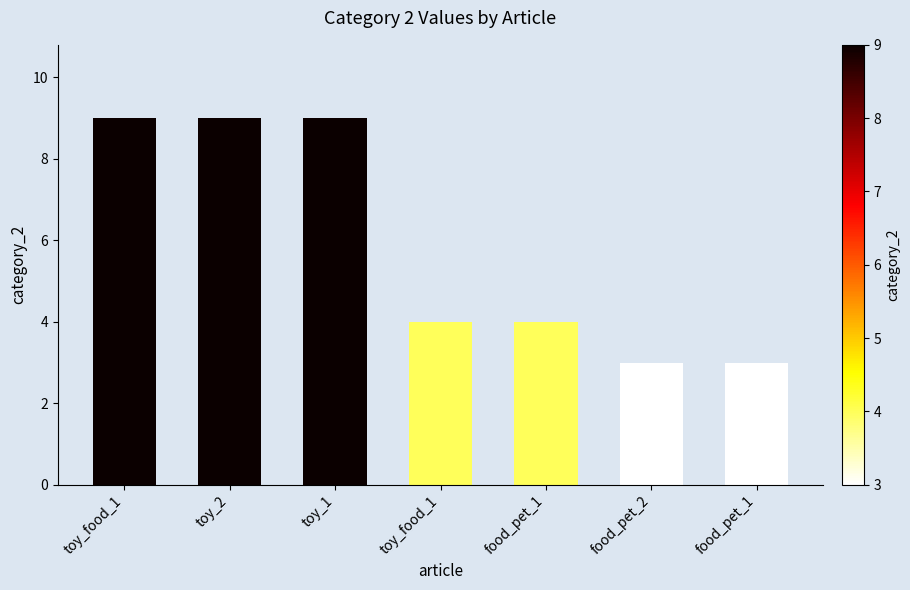

True or false: the data shows 3 at toy_2.

False